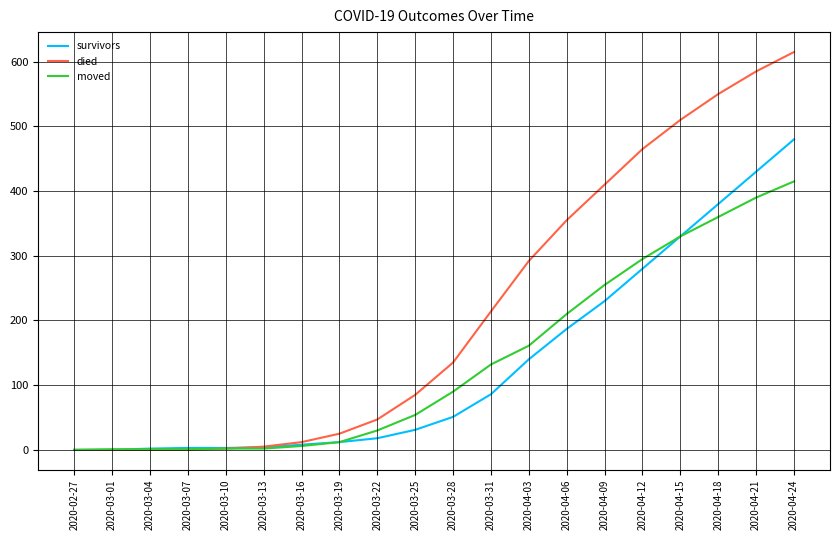

Which series has the largest range (max minus min)?

died